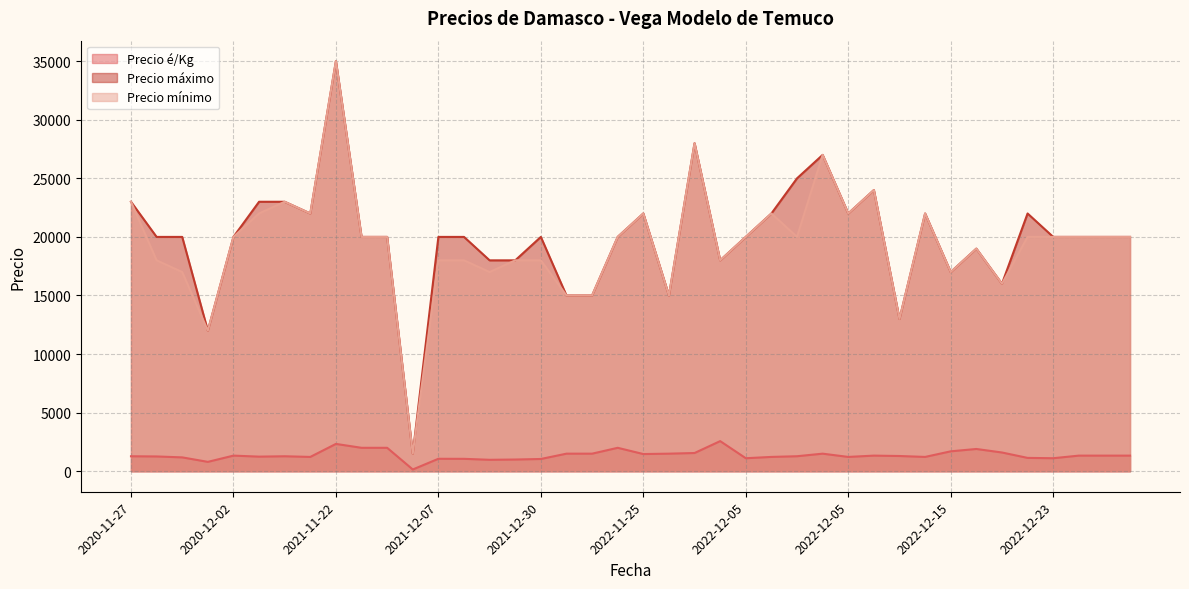

At 2021-11-26, list the series in order from smallest to largest.

Precio é/Kg, Precio máximo, Precio mínimo